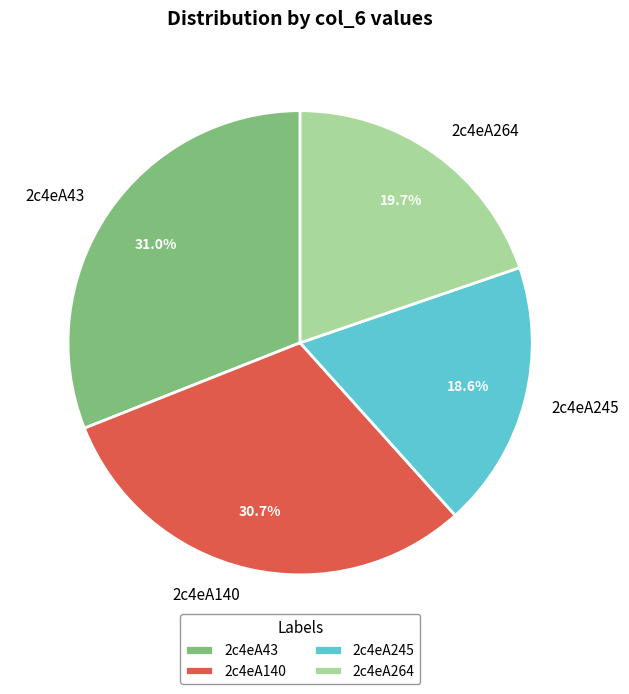

What is the smallest slice in the pie chart?

2c4eA245